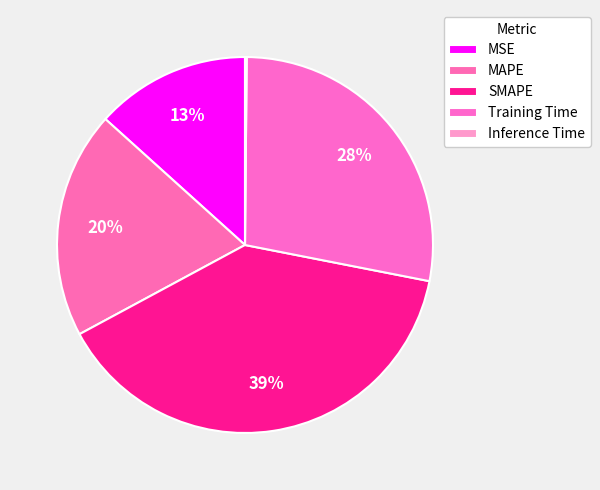

To the nearest percent, what is the combined percentage of Inference Time and MSE?

13%